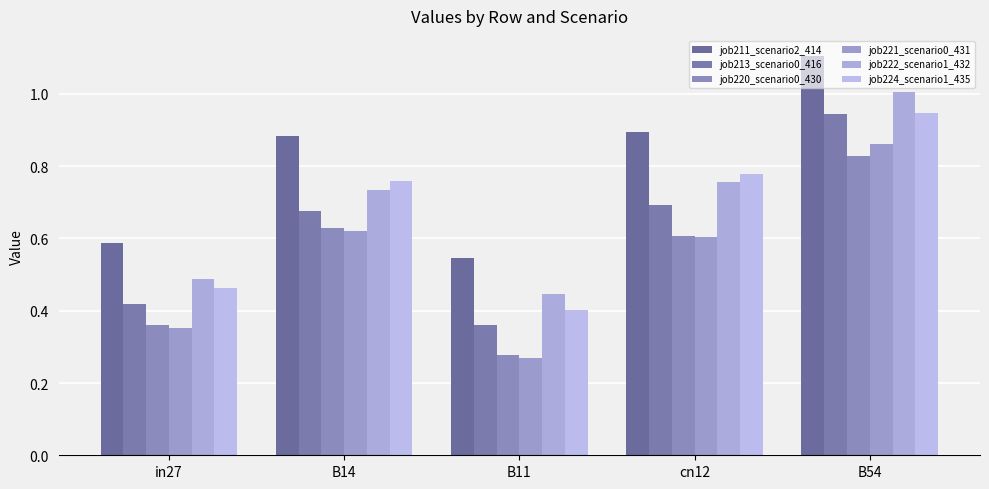

What is the value of the job211_scenario2_414 bar at the 3rd from the left?

0.5